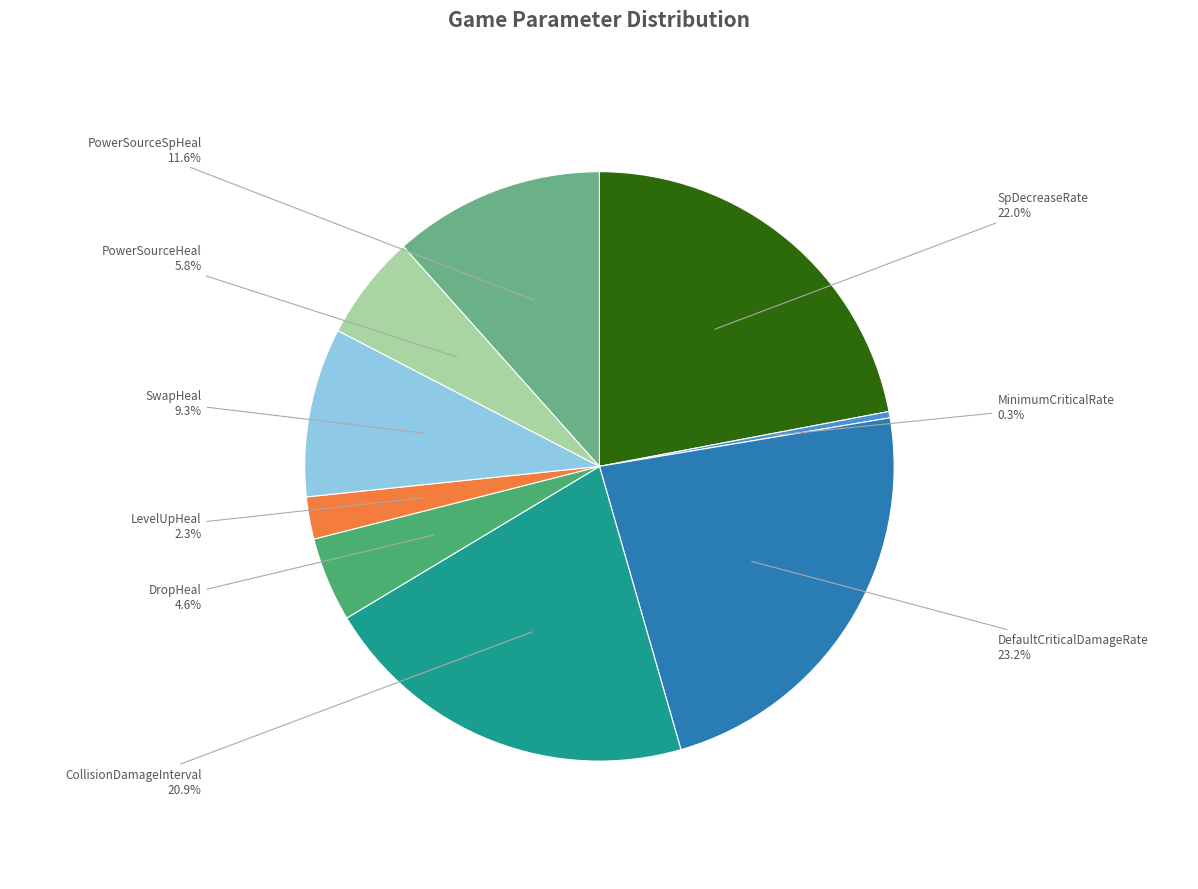

Between LevelUpHeal and DefaultCriticalDamageRate, which is larger?

DefaultCriticalDamageRate